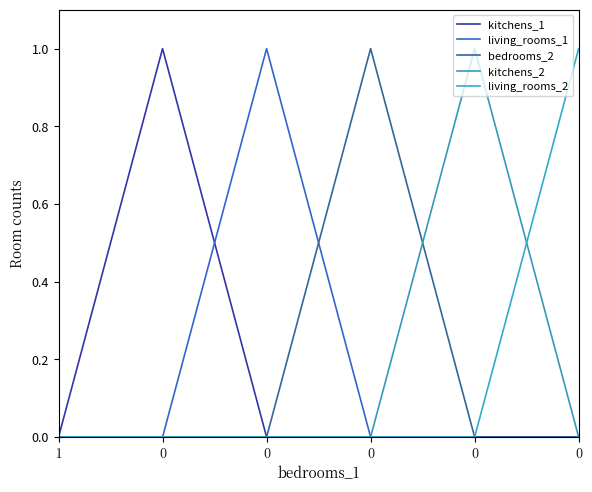

Does the chart have visible grid lines?

No